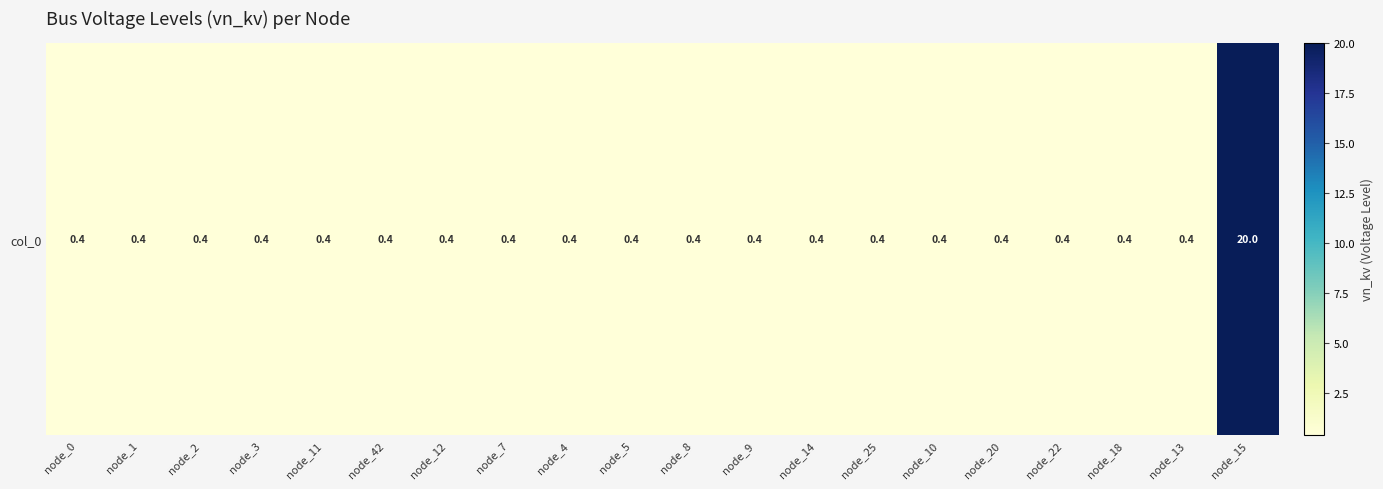

Between node_20 and node_0, which is larger?

node_20